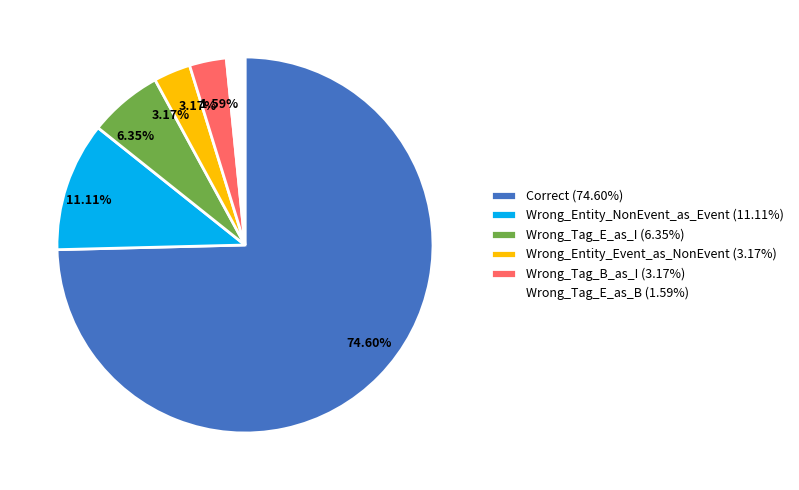

What is the smallest slice in the pie chart?

Wrong_Tag_E_as_B